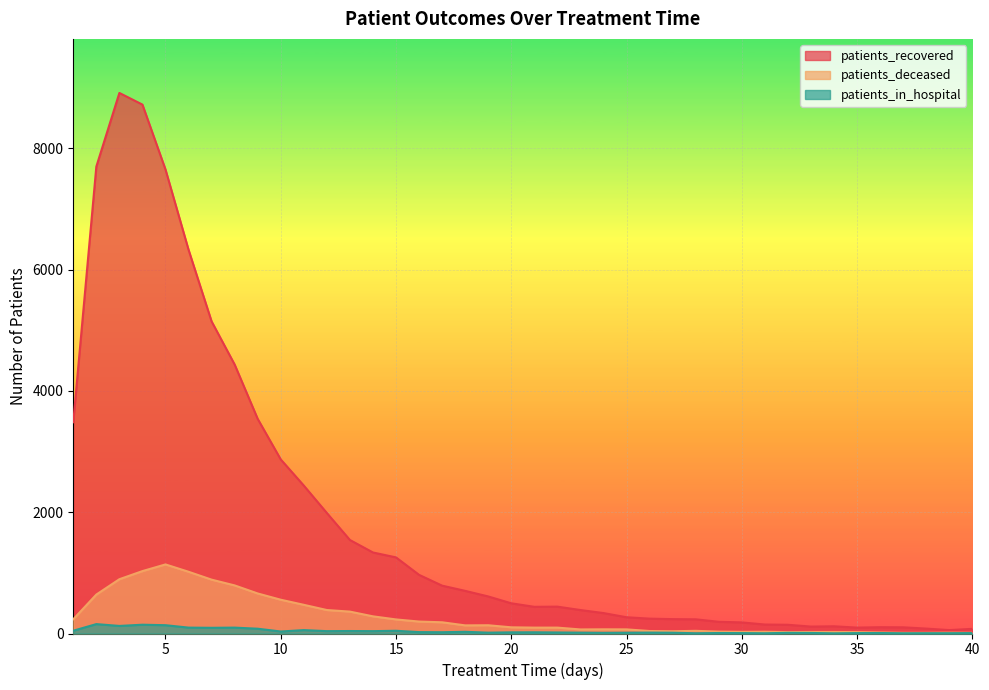

What is the greatest value displayed?

8913